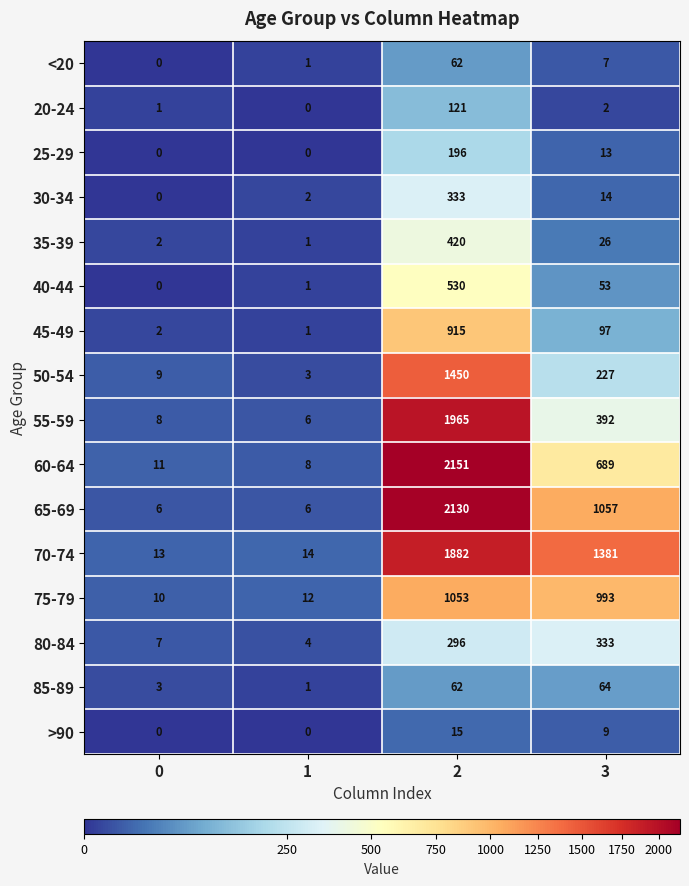

True or false: 70-74 has a value of 1381 at 3.

True